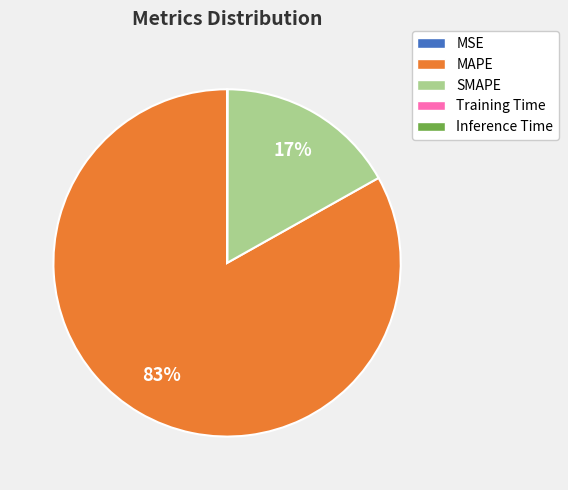

True or false: MAPE accounts for 89% of the total.

False